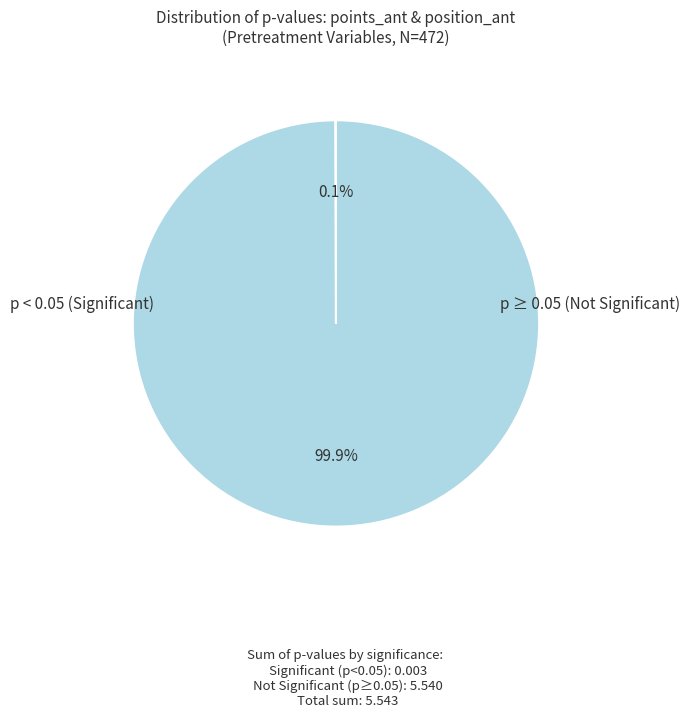

Is there a majority slice in this chart?

Yes